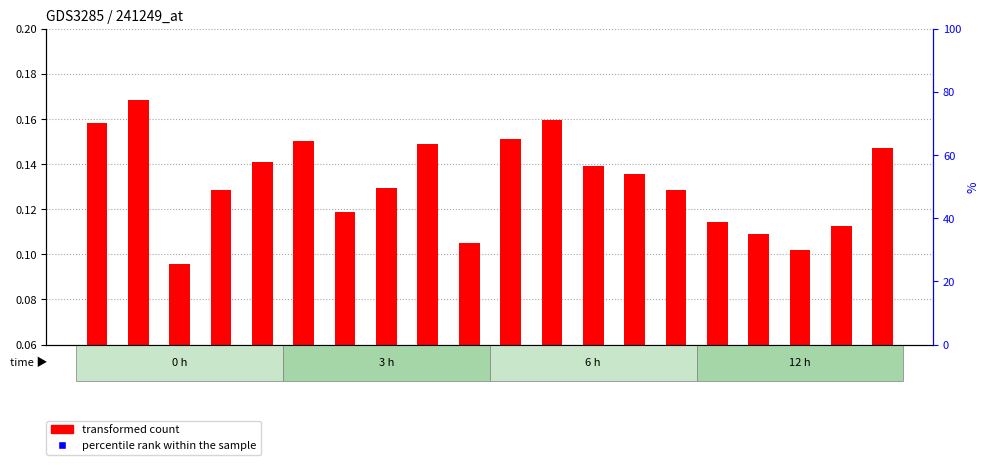

What is the ratio of the value at 18 to the value at 3?

1.0